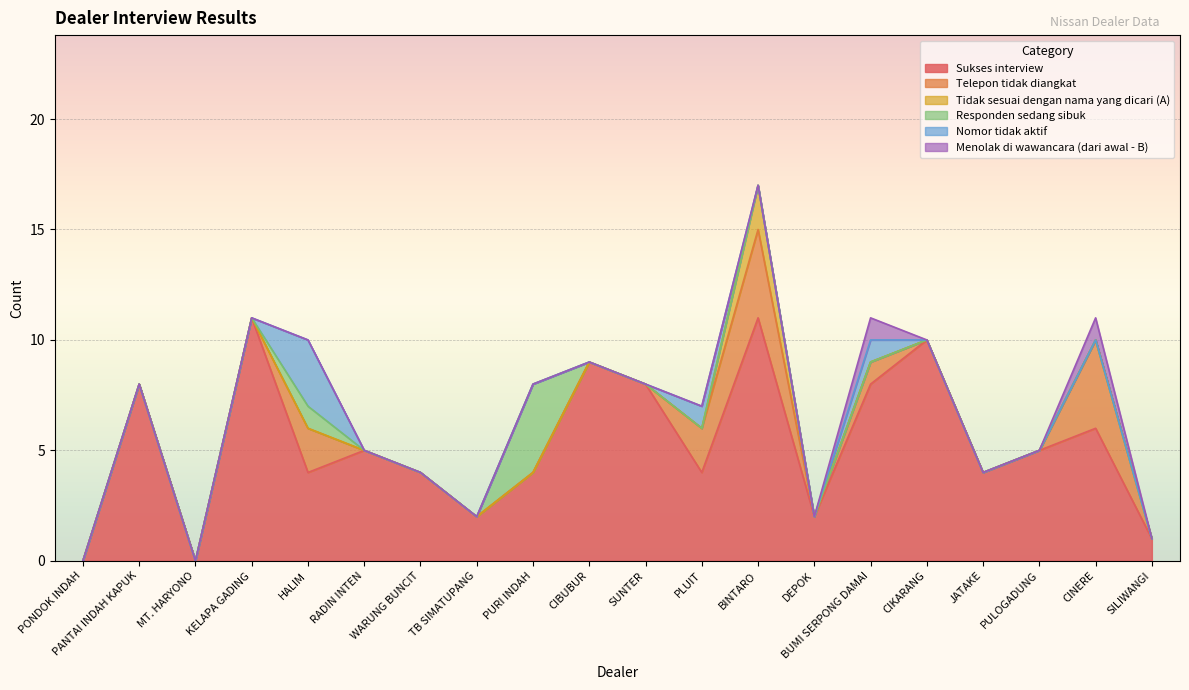

What are all the series names shown in the legend?

Sukses interview, Telepon tidak diangkat, Tidak sesuai dengan nama yang dicari (A), Responden sedang sibuk, Nomor tidak aktif, Menolak di wawancara (dari awal - B)